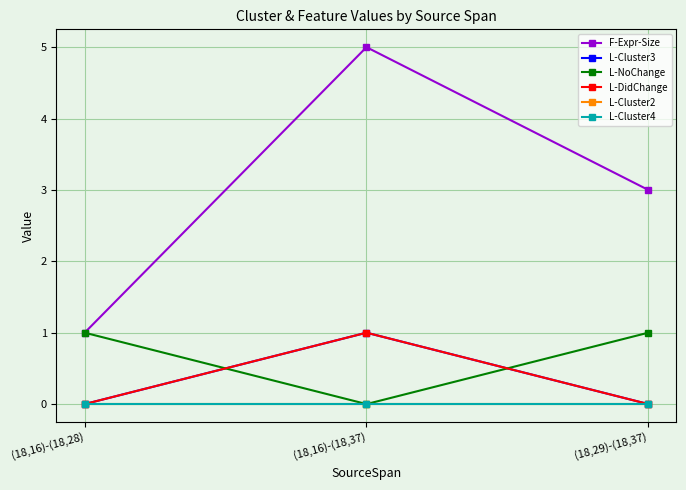

Is it true that L-Cluster2 equals 0 at (18,16)-(18,28)?

True